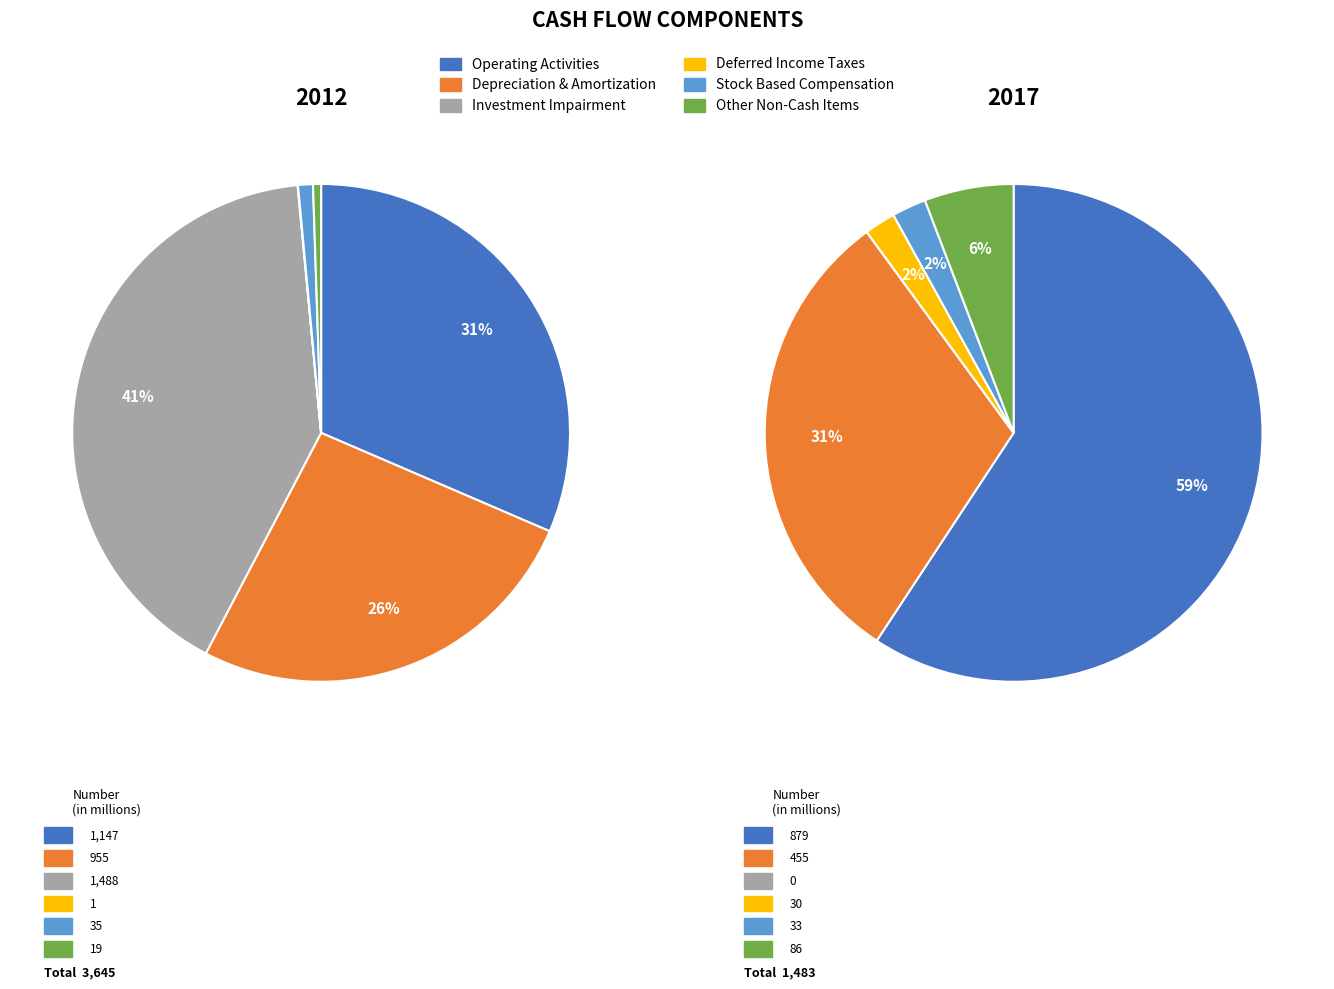

To the nearest percent, what is the average slice percentage?

17%